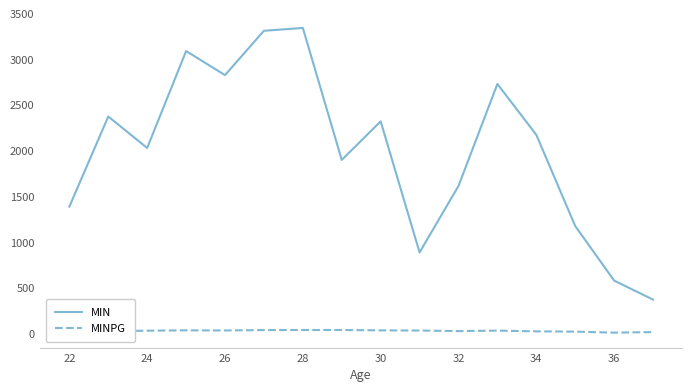

What is the sum of all MIN values?

32163.0